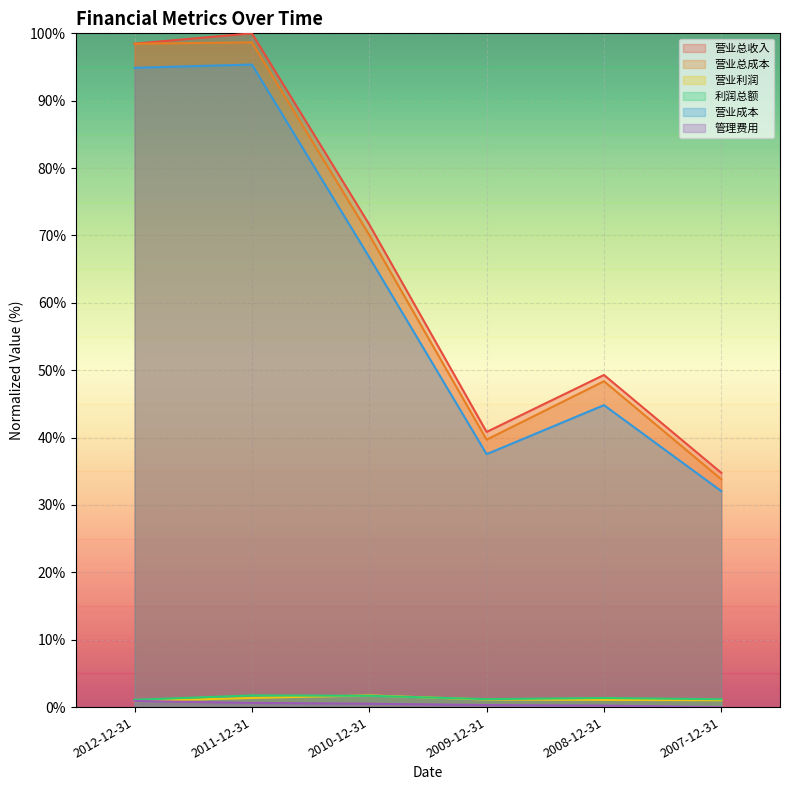

What is the average value of the 营业利润 series?

1.2